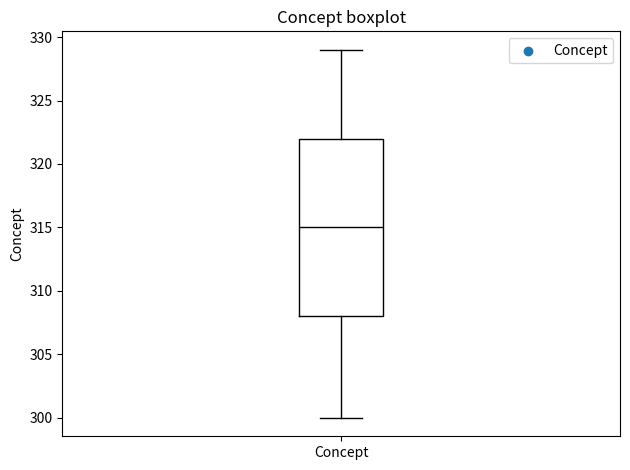

Where does the upper whisker of the box for Concept end on the y-axis? The values are not printed on the chart, so give them approximately, as read against the axis.

329